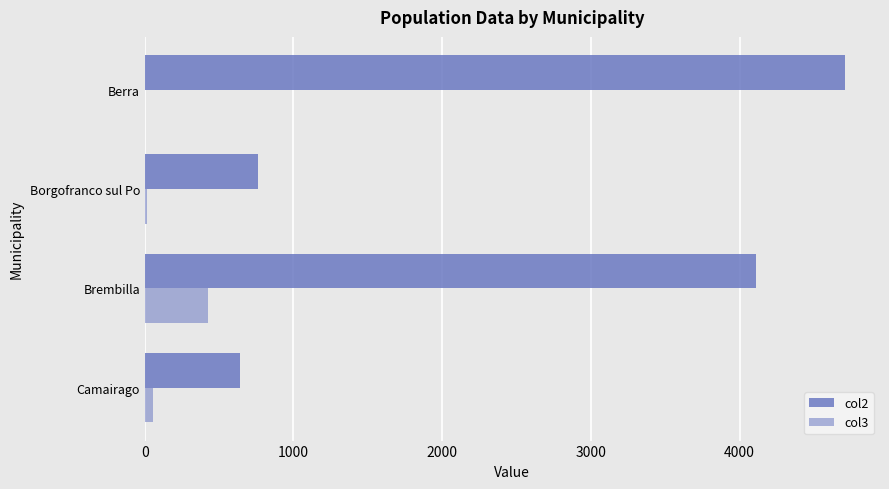

How many distinct data groups are displayed?

2